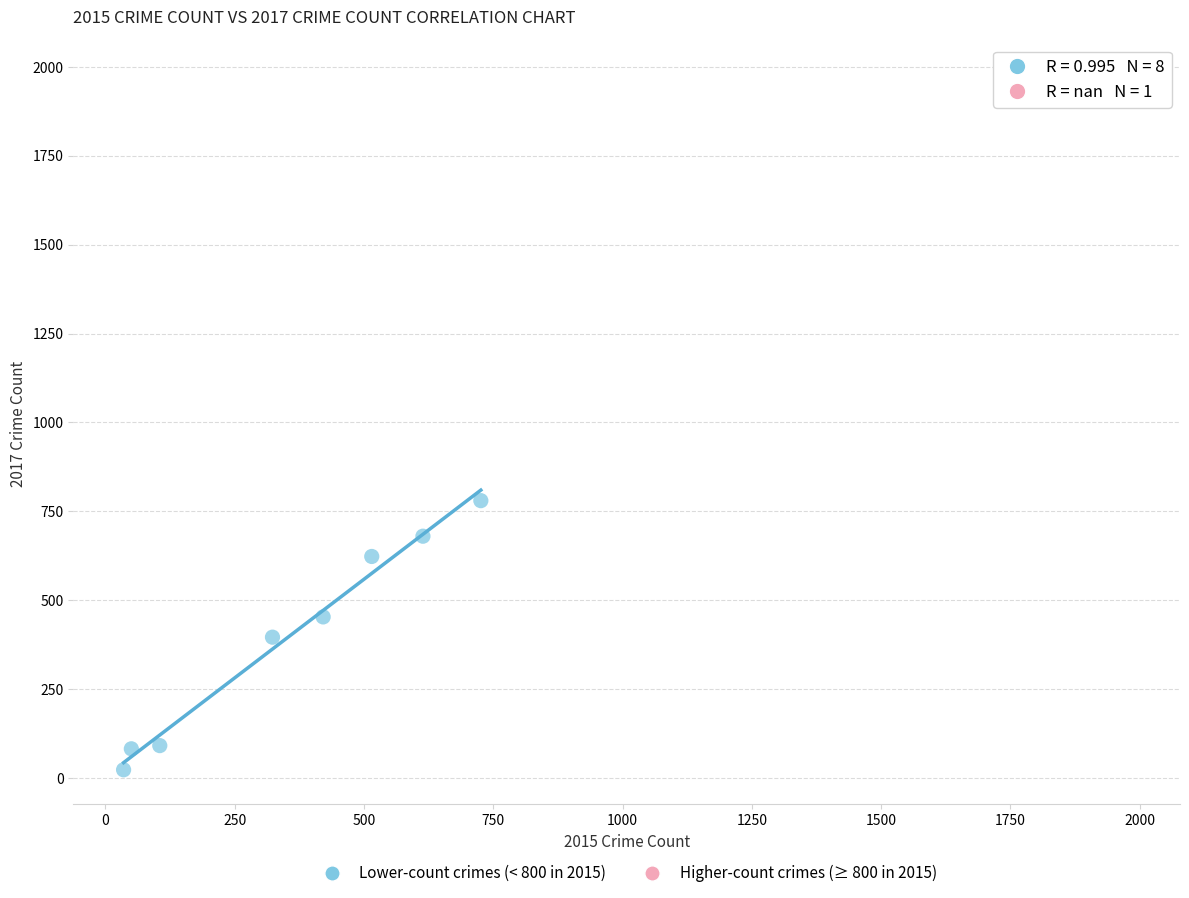

What are all the series names shown in the legend?

Lower-count crimes (< 800 in 2015), Higher-count crimes (≥ 800 in 2015)